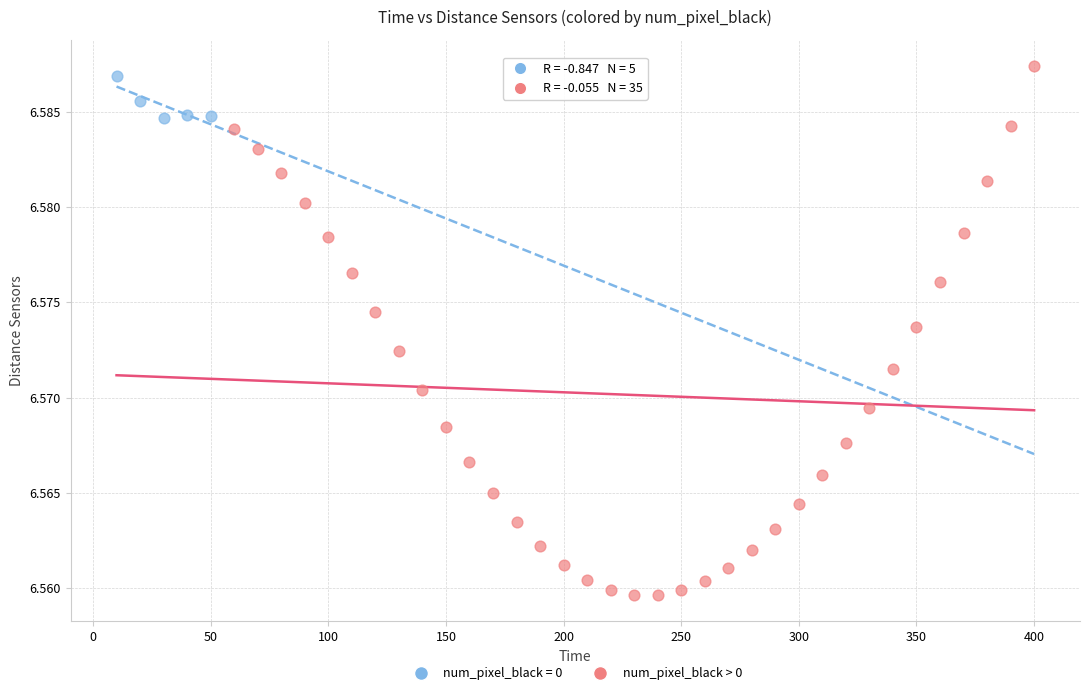

Which series has the widest spread of Y values?

num_pixel_black > 0